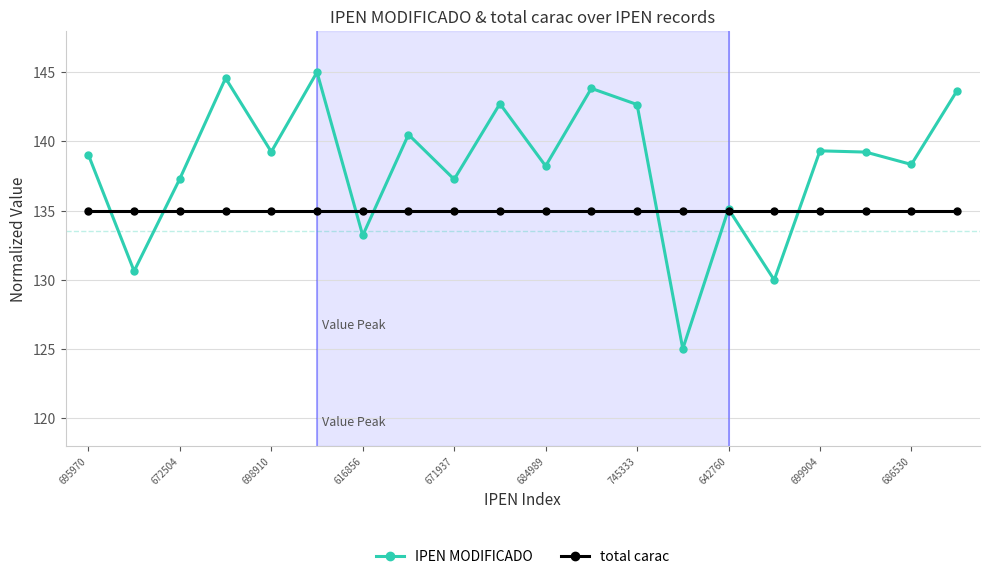

What is the sum of all total carac values?

2700.0